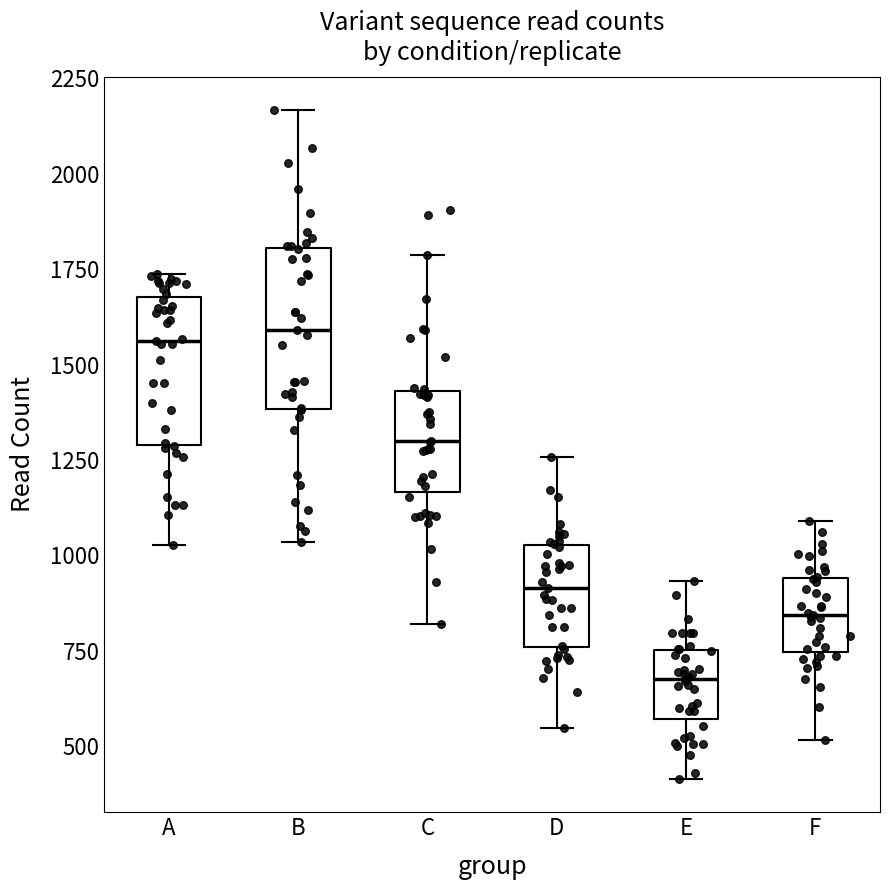

Which box's median line is the lowest?

E